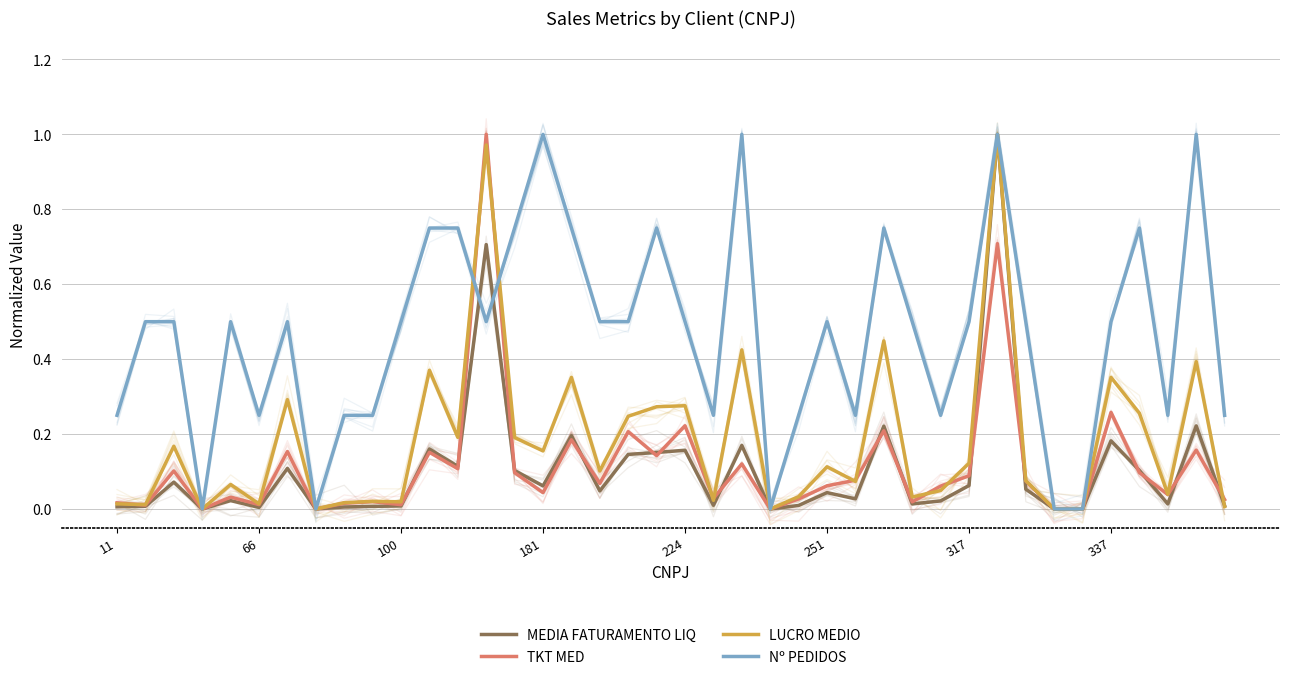

Read the TKT MED value at 38.

0.2